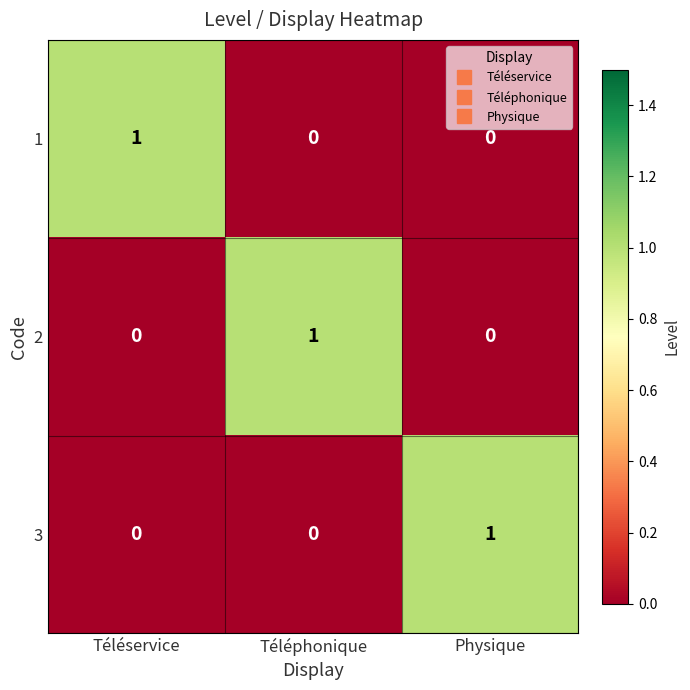

What is the maximum value shown in the chart?

1